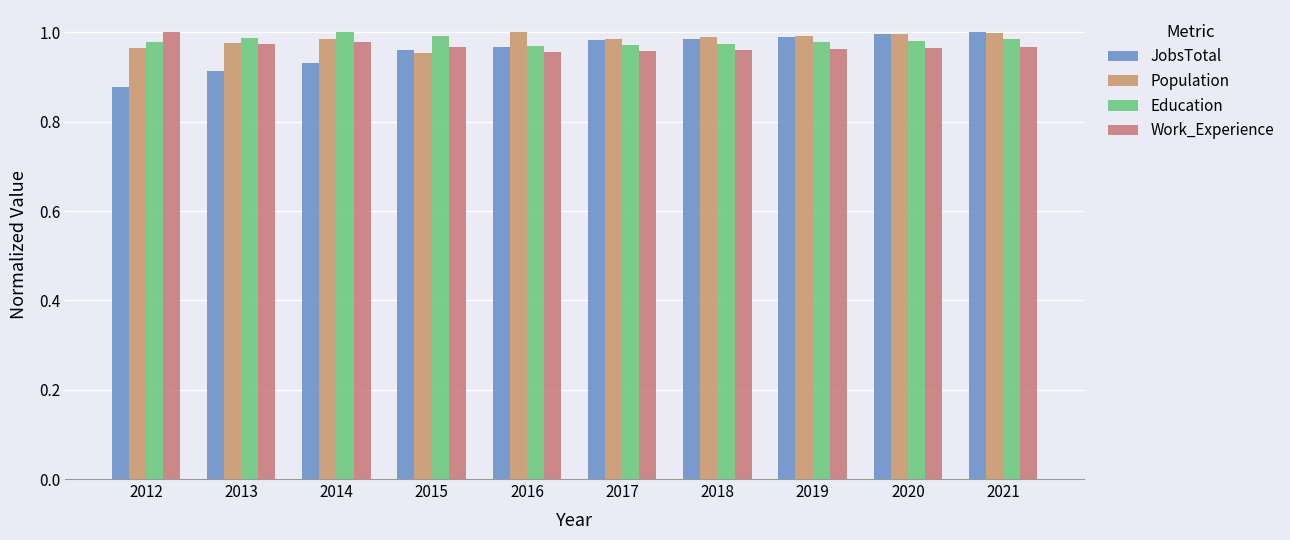

Reading right to left, extract all data points from this chart.

JobsTotal: 1.0	1.0	1.0	1.0	1.0	1.0	1.0	0.9	0.9	0.9
Population: 1.0	1.0	1.0	1.0	1.0	1.0	1.0	1.0	1.0	1.0
Education: 1.0	1.0	1.0	1.0	1.0	1.0	1.0	1.0	1.0	1.0
Work_Experience: 1.0	1.0	1.0	1.0	1.0	1.0	1.0	1.0	1.0	1.0